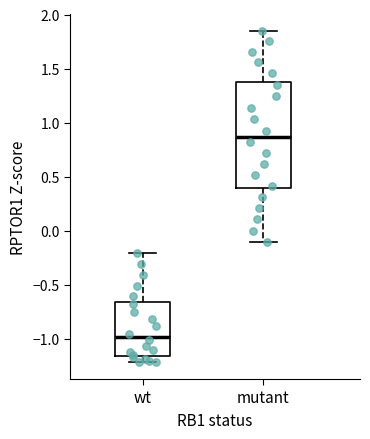

Where does the median line of the box for wt sit on the y-axis? The values are not printed on the chart, so give them approximately, as read against the axis.

-1.00